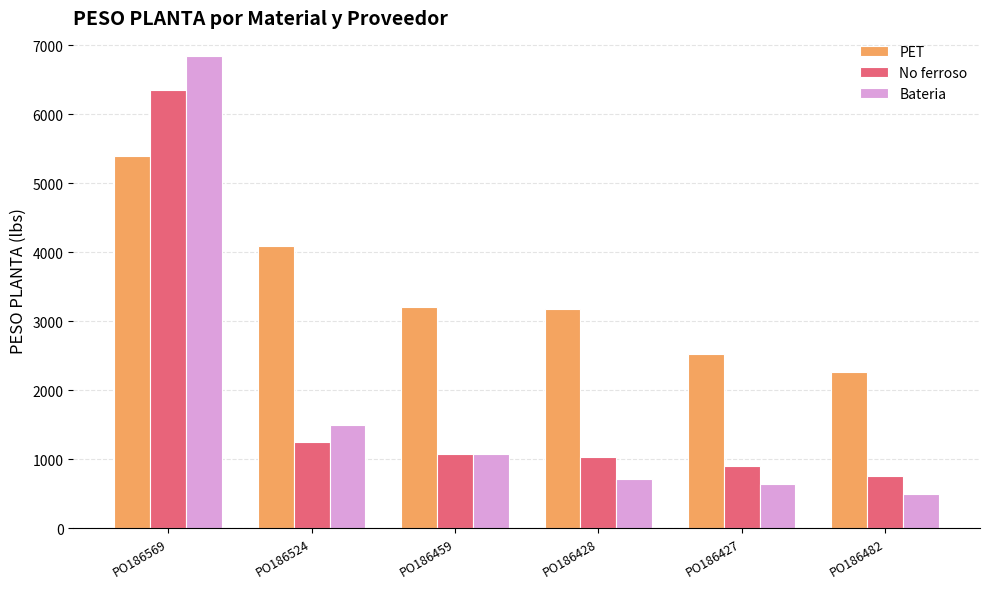

Rank the series at PO186427 from highest to lowest value.

PET, No ferroso, Bateria